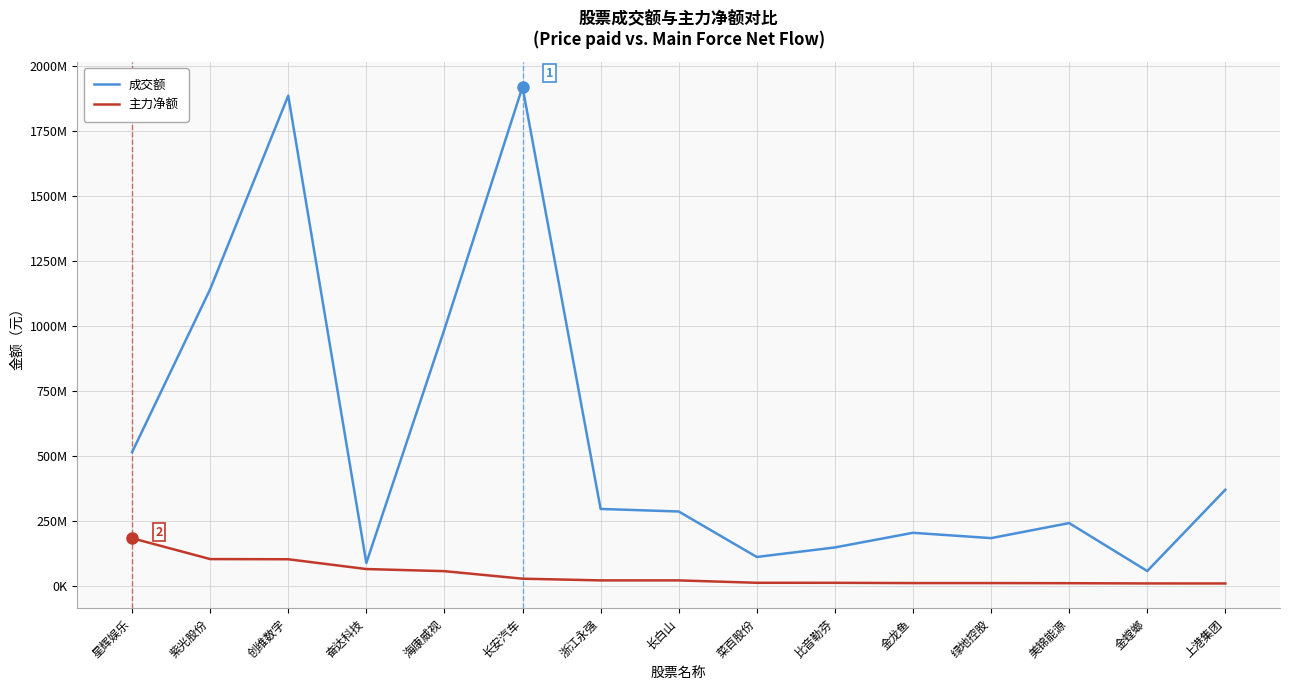

Rank the categories by 成交额 value from lowest to highest.

金螳螂, 奋达科技, 菜百股份, 比音勒芬, 绿地控股, 金龙鱼, 美锦能源, 长白山, 浙江永强, 上港集团, 星辉娱乐, 海康威视, 紫光股份, 创维数字, 长安汽车